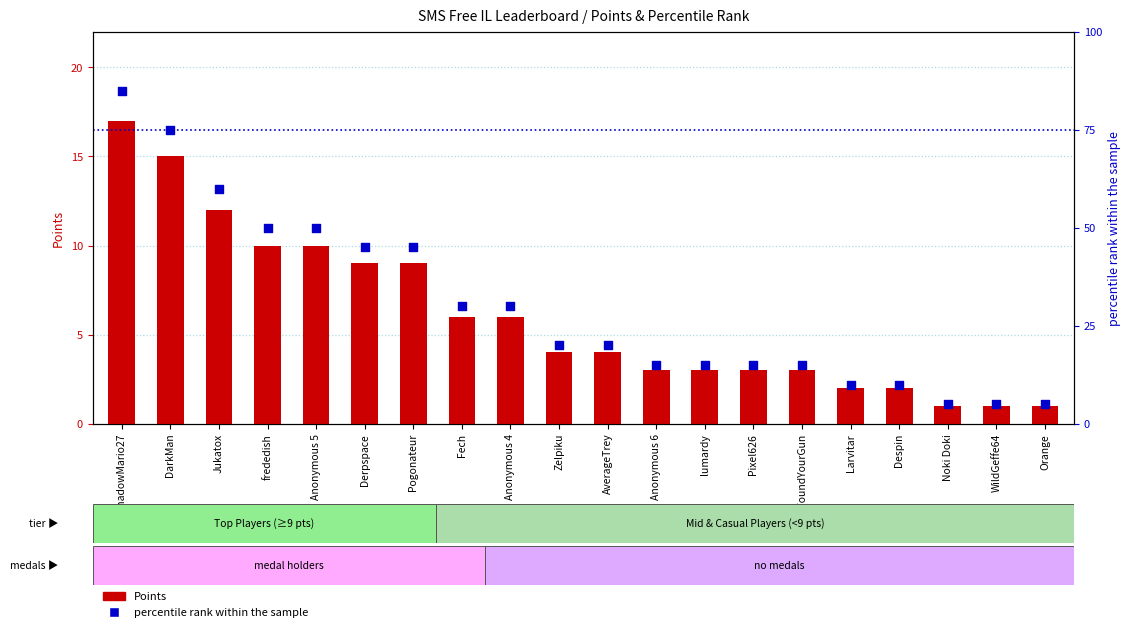

What is the total value across all series at FoundYourGun?

18